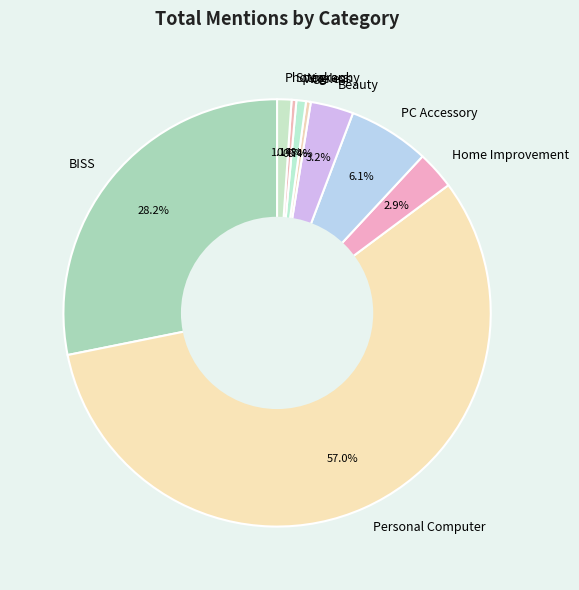

Which category accounts for the majority?

Personal Computer